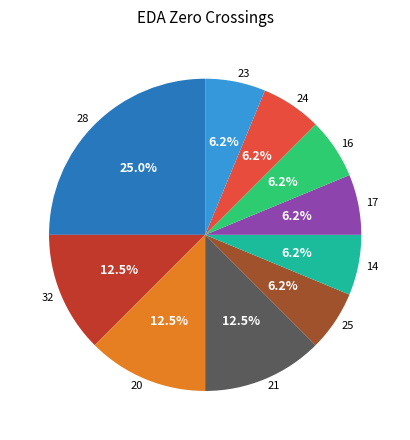

What portion of the pie excludes 20?

87.5%